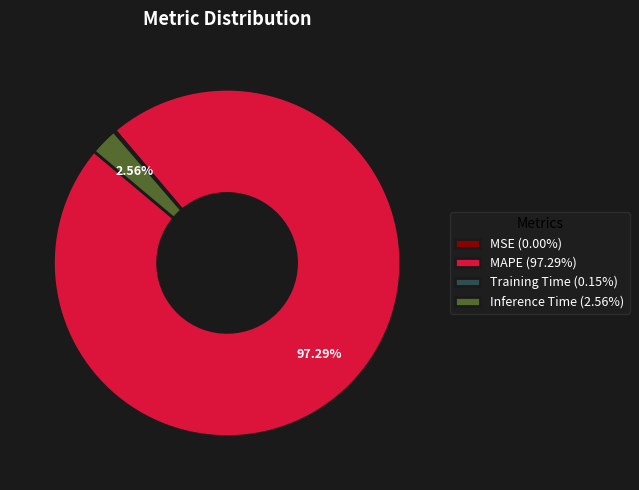

The MAPE slice represents 90% of the pie. True or false?

False